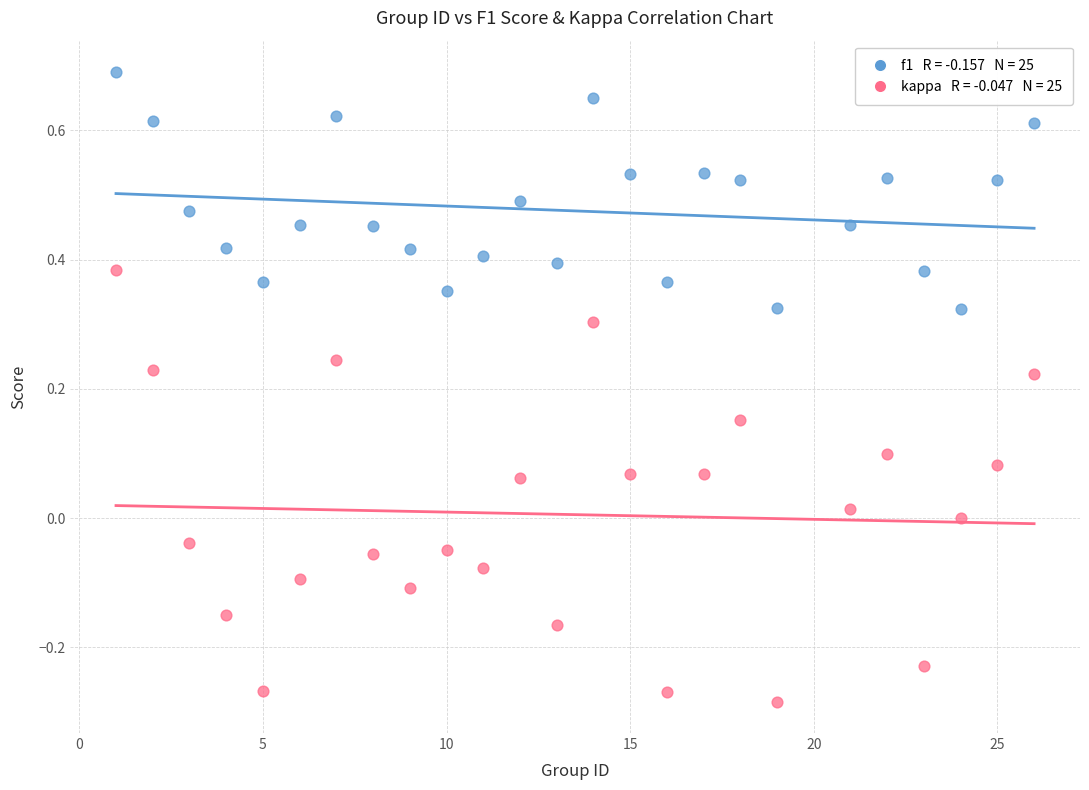

Across all data points, what is the range of Y values (max minus min)?

1.0